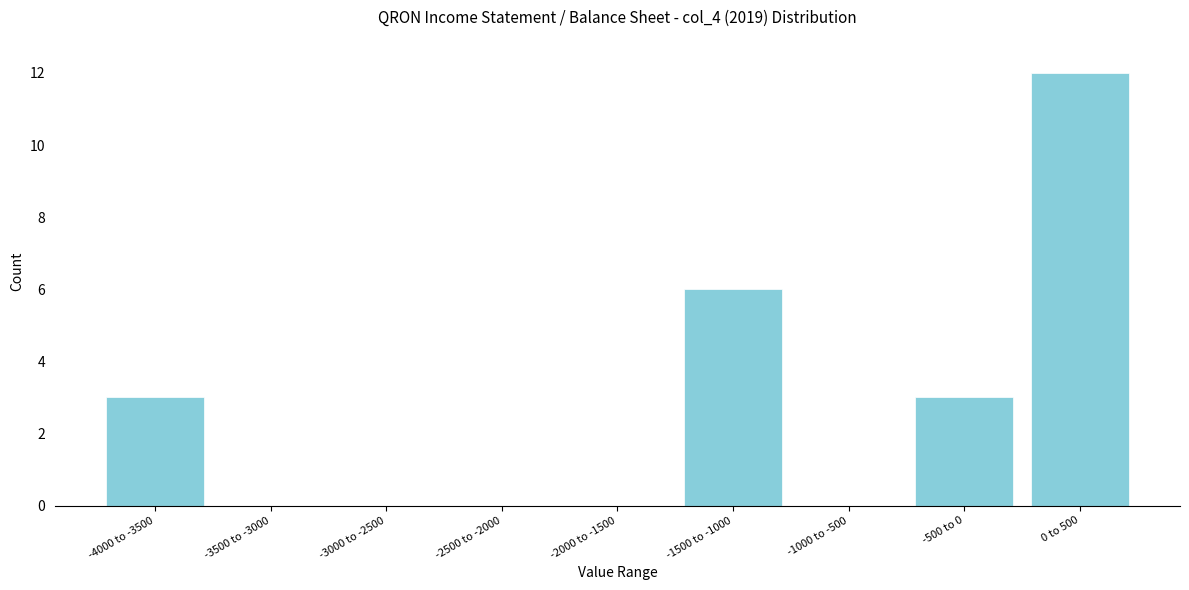

Reading left to right, what are all the values shown in this chart?

-4000 to -3500=3	-3500 to -3000=0	-3000 to -2500=0	-2500 to -2000=0	-2000 to -1500=0	-1500 to -1000=6	-1000 to -500=0	-500 to 0=3	0 to 500=12